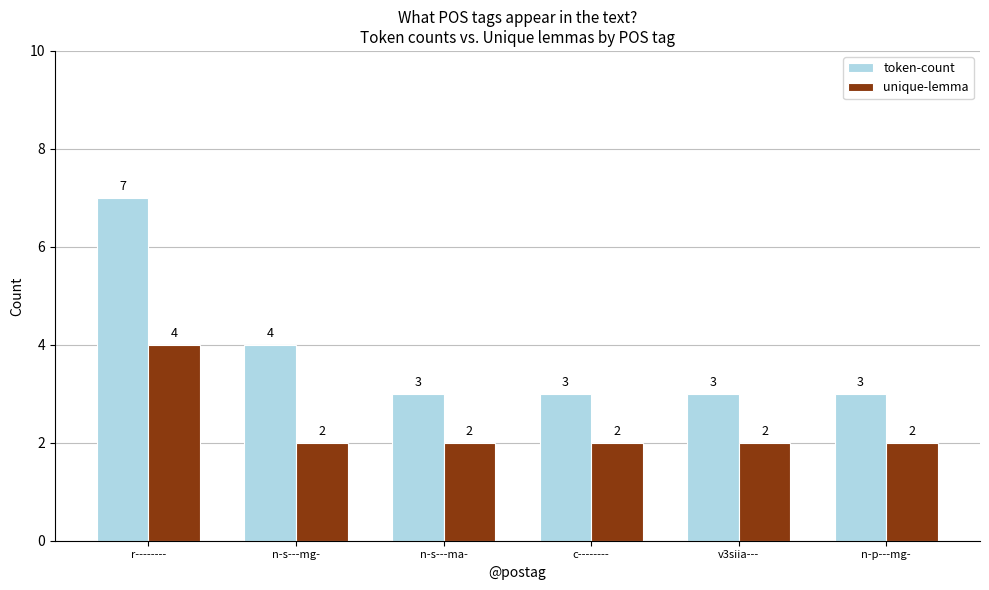

Is it true that token-count equals 4 at n-p---mg-?

False